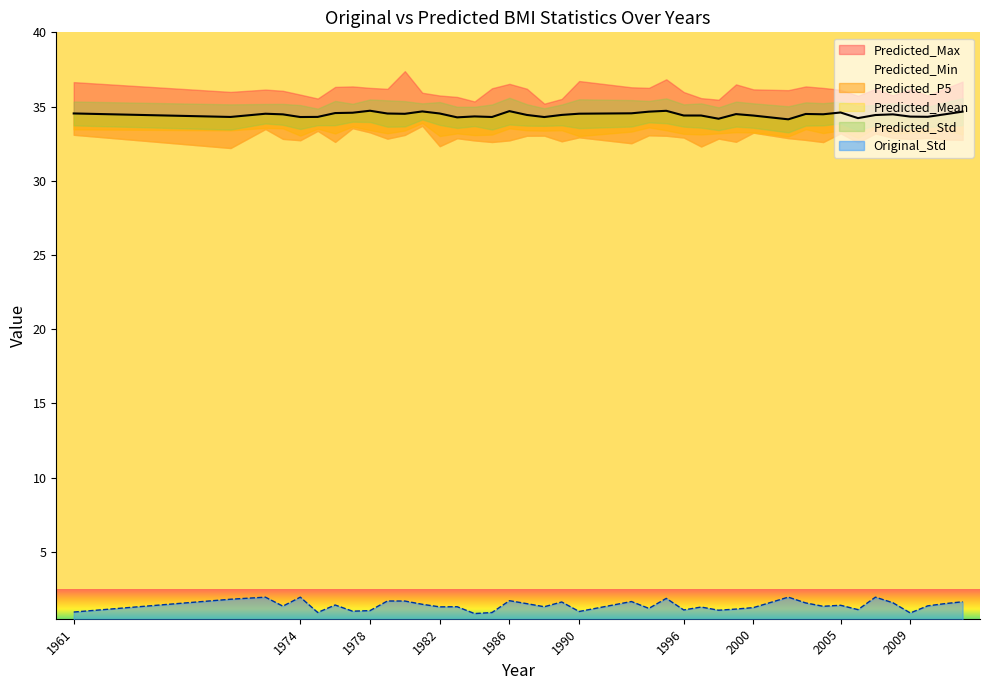

What is the sum of all Predicted_Std values?

30.7